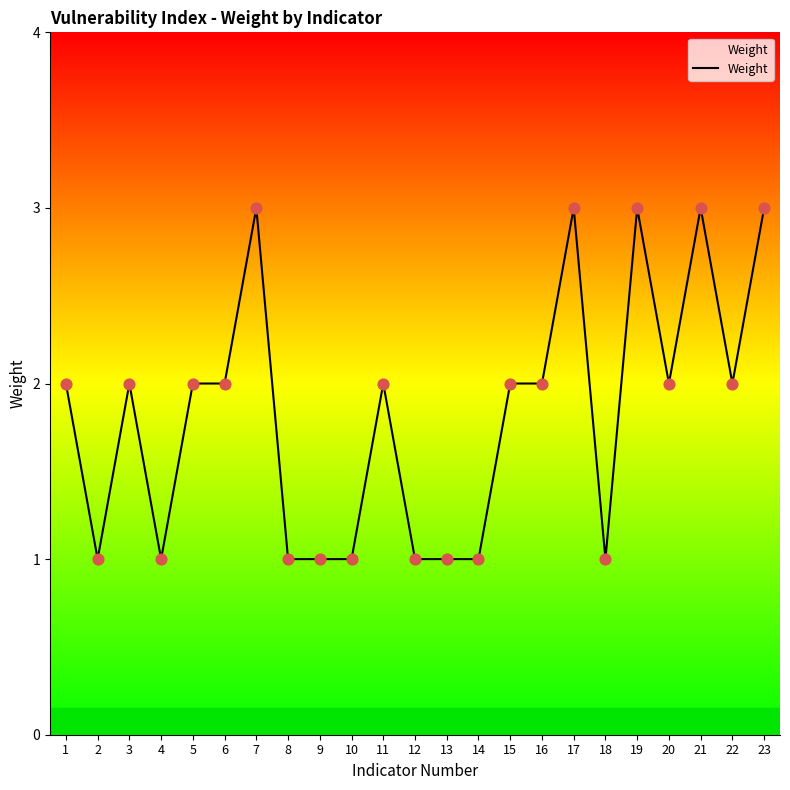

What is the change in value from 17 to 20?

-1